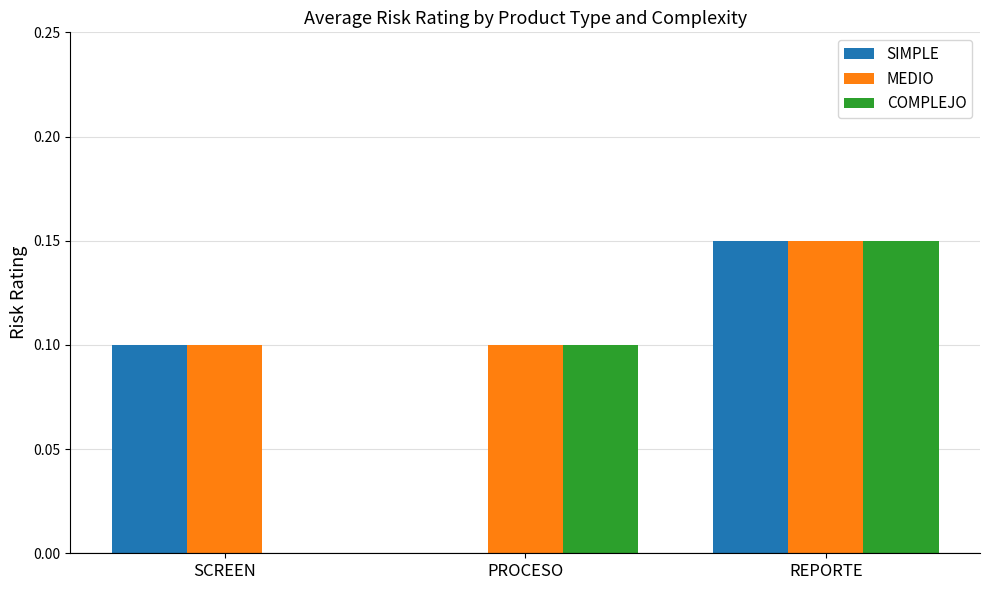

The MEDIO series shows 0.1 at REPORTE. True or false?

True